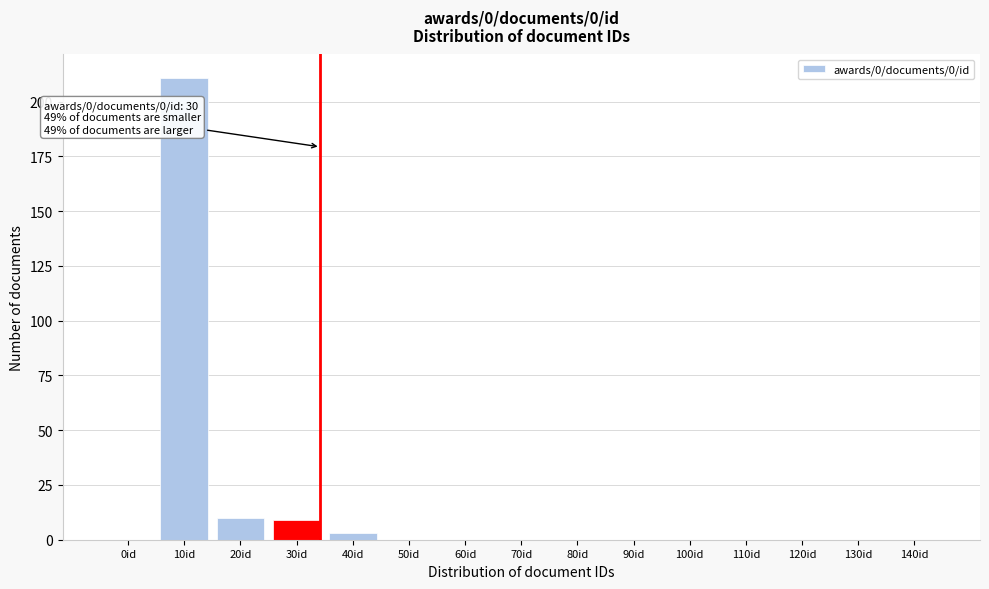

Reading left to right, what are all the values shown in this chart?

0id=0	10id=211	20id=10	30id=9	40id=3	50id=0	60id=0	70id=0	80id=0	90id=0	100id=0	110id=0	120id=0	130id=0	140id=0